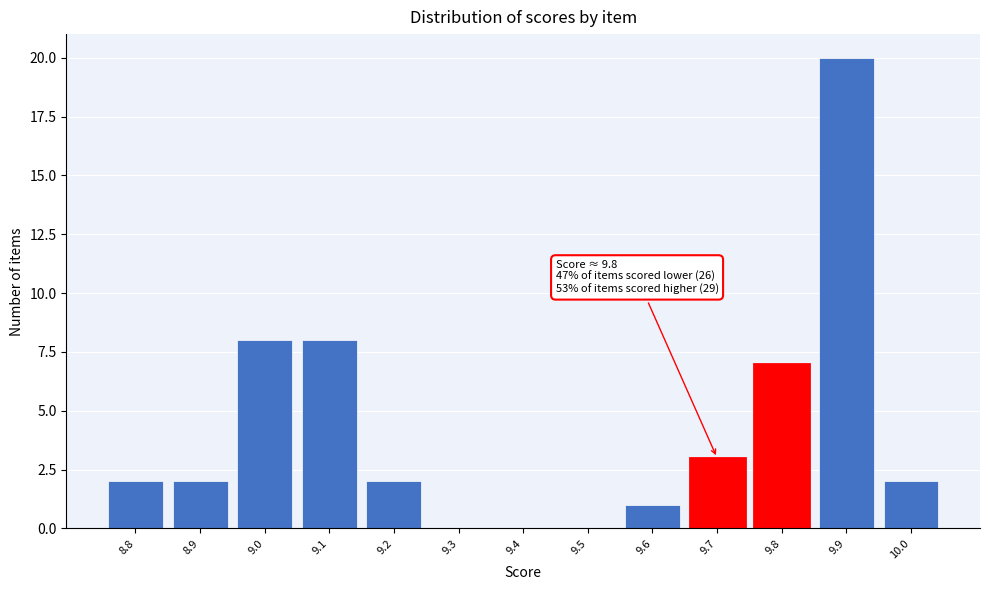

Reading left to right, list all the values displayed in this chart.

8.8=2	8.9=2	9.0=8	9.1=8	9.2=2	9.3=0	9.4=0	9.5=0	9.6=1	9.7=3	9.8=7	9.9=20	10.0=2